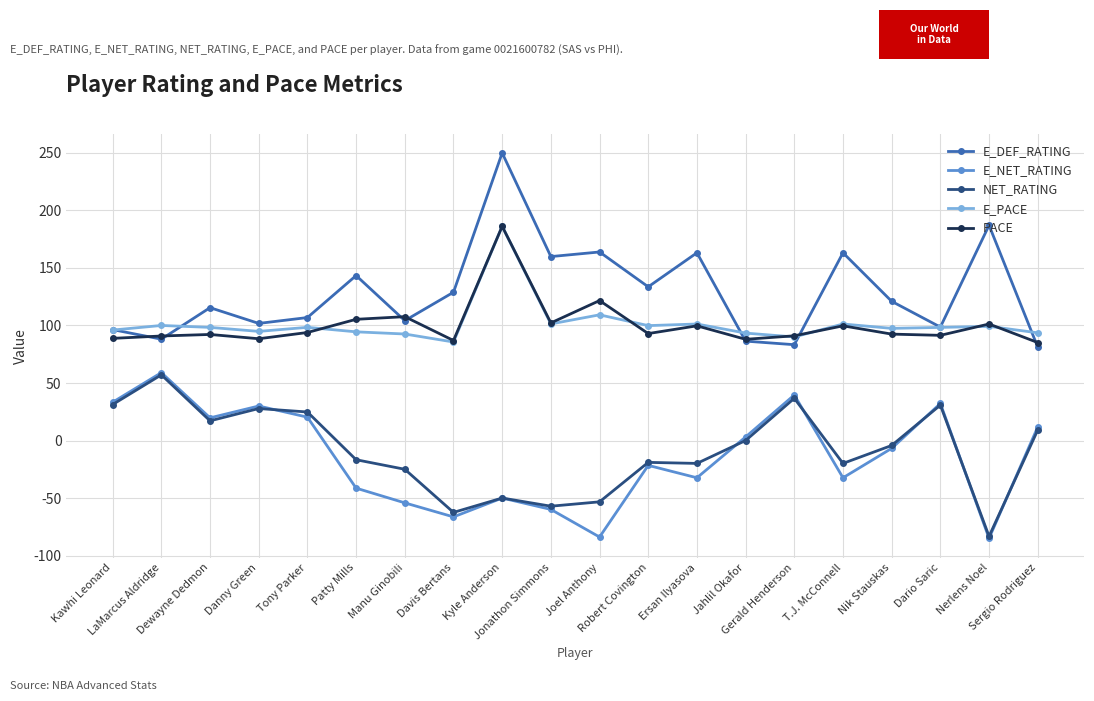

How many distinct data groups are displayed?

5